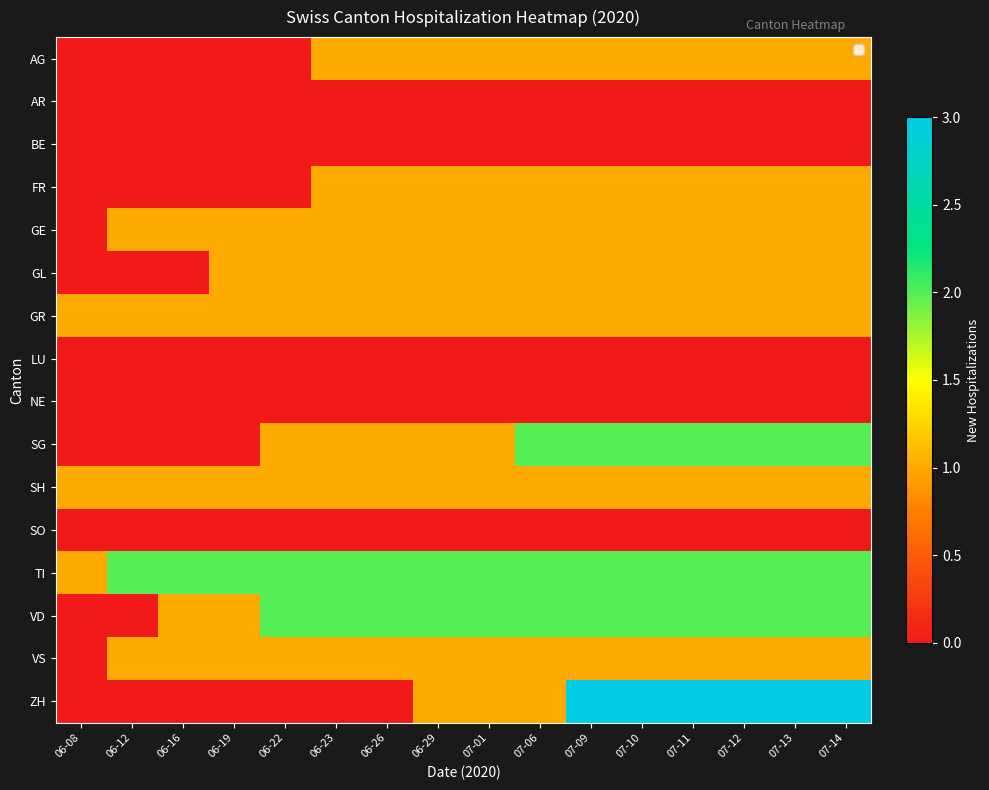

List the series in order of their peak value, highest first.

ZH, SG, TI, VD, AG, FR, GE, GL, GR, SH, VS, AR, BE, LU, NE, SO